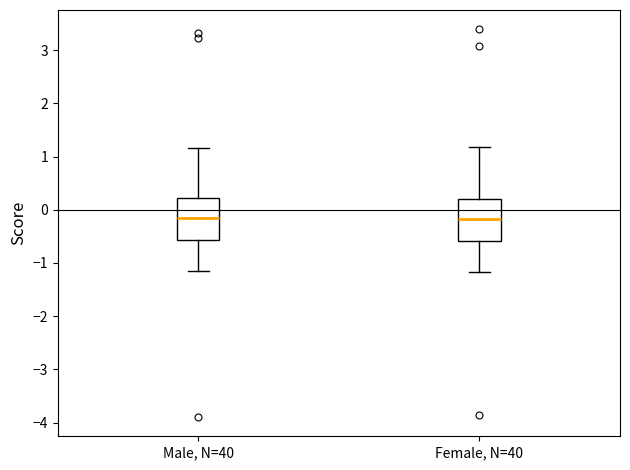

Reading left to right, transcribe this box plot: for each box, give where its median line is, the range the box spans, and where its two whiskers end, as read against the y-axis. The values are not printed on the chart, so give them approximately, as read against the axis.

Male, N=40: median -0.2, box -0.6 to 0.2, whiskers -1.2 to 1.2
Female, N=40: median -0.2, box -0.6 to 0.2, whiskers -1.2 to 1.2